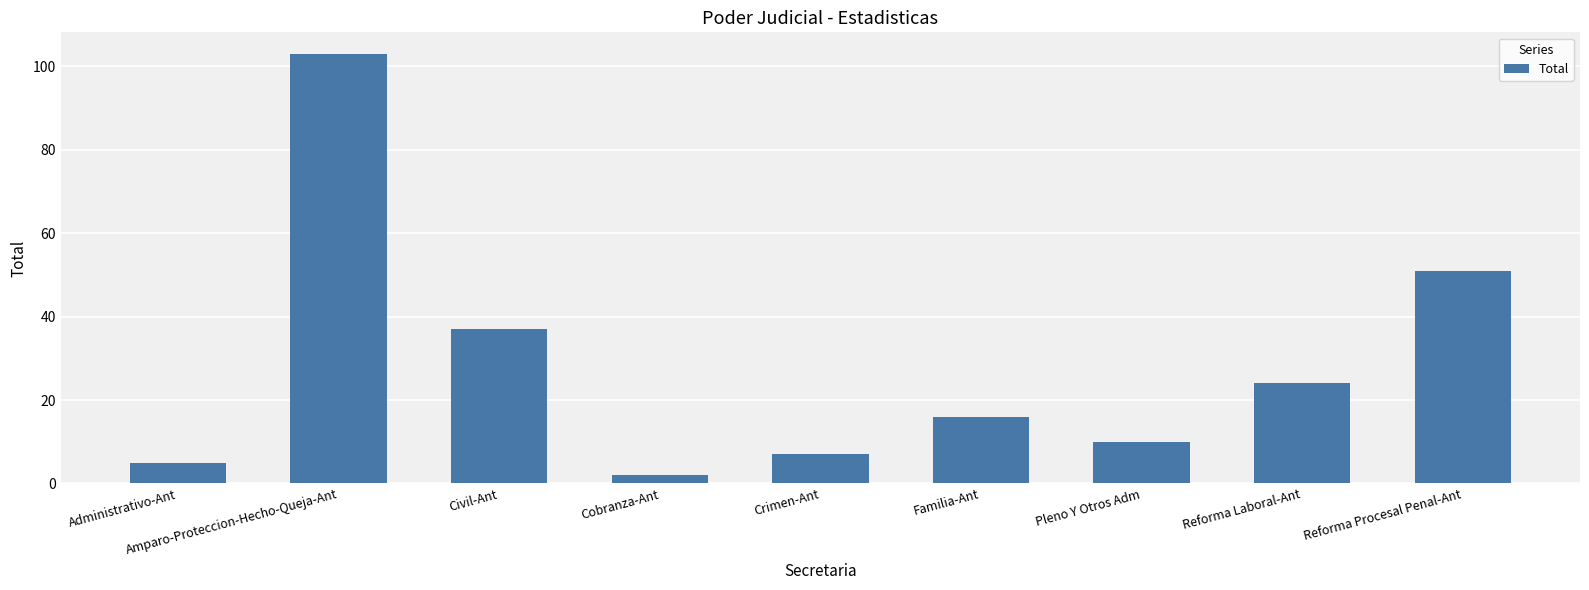

List the labels in order of value, largest first.

Amparo-Proteccion-Hecho-Queja-Ant, Reforma Procesal Penal-Ant, Civil-Ant, Reforma Laboral-Ant, Familia-Ant, Pleno Y Otros Adm, Crimen-Ant, Administrativo-Ant, Cobranza-Ant